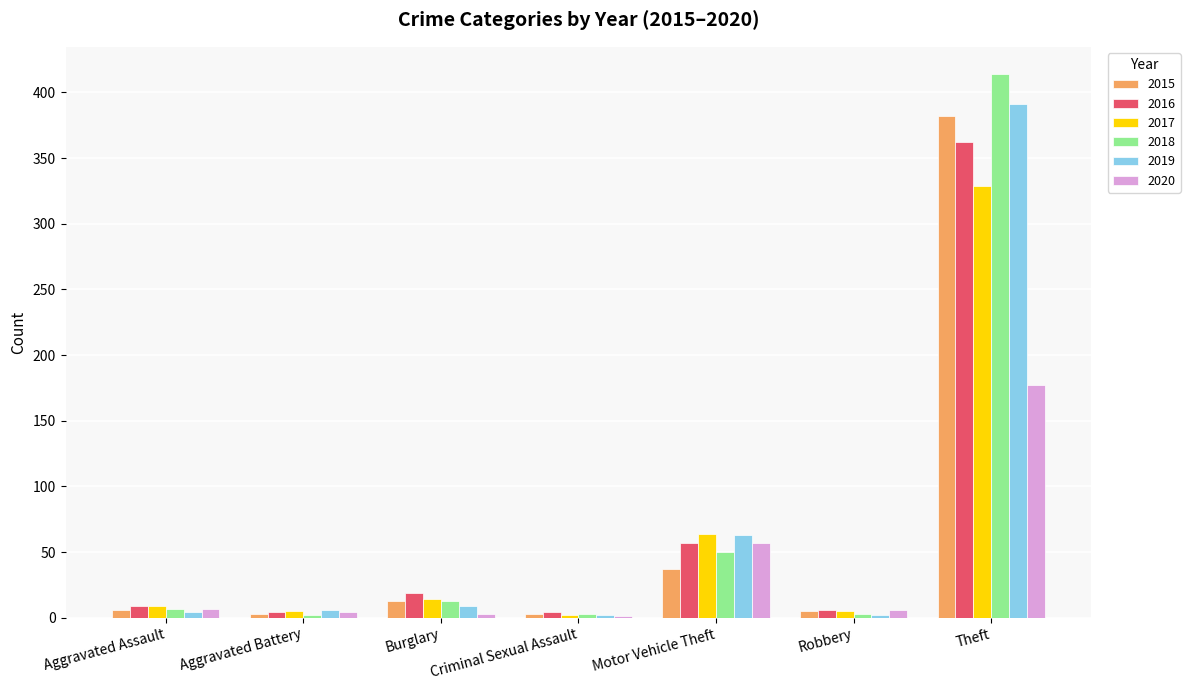

At which category is the sum across all series the highest?

Theft